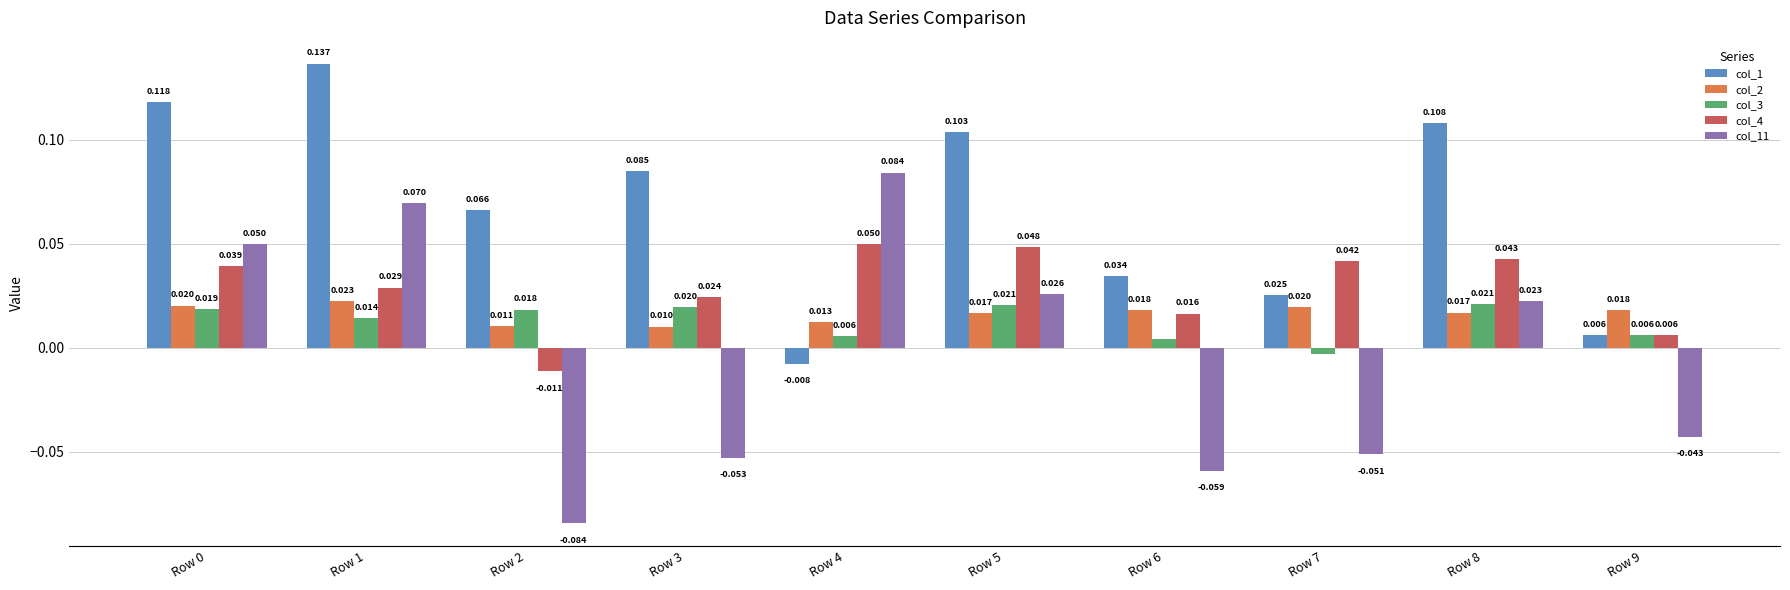

How many values in col_11 are below zero?

5